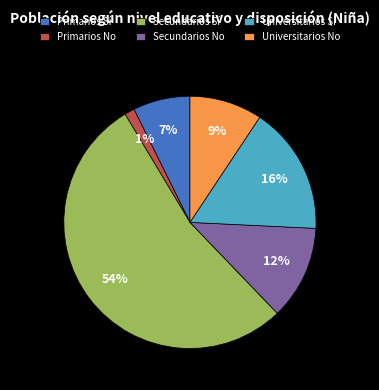

Is there a majority slice in this chart?

Yes